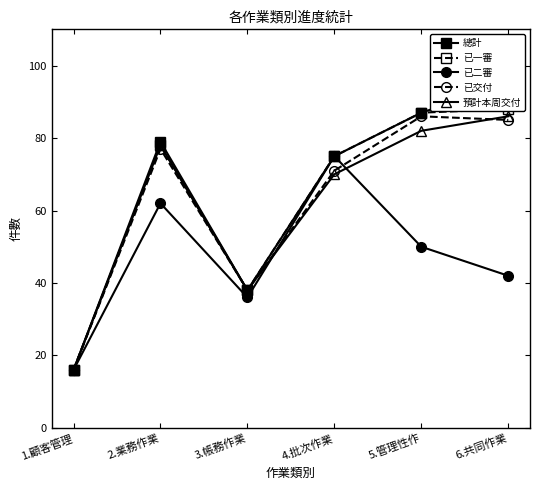

Count the 已二審 values in the range 36 to 62.

4